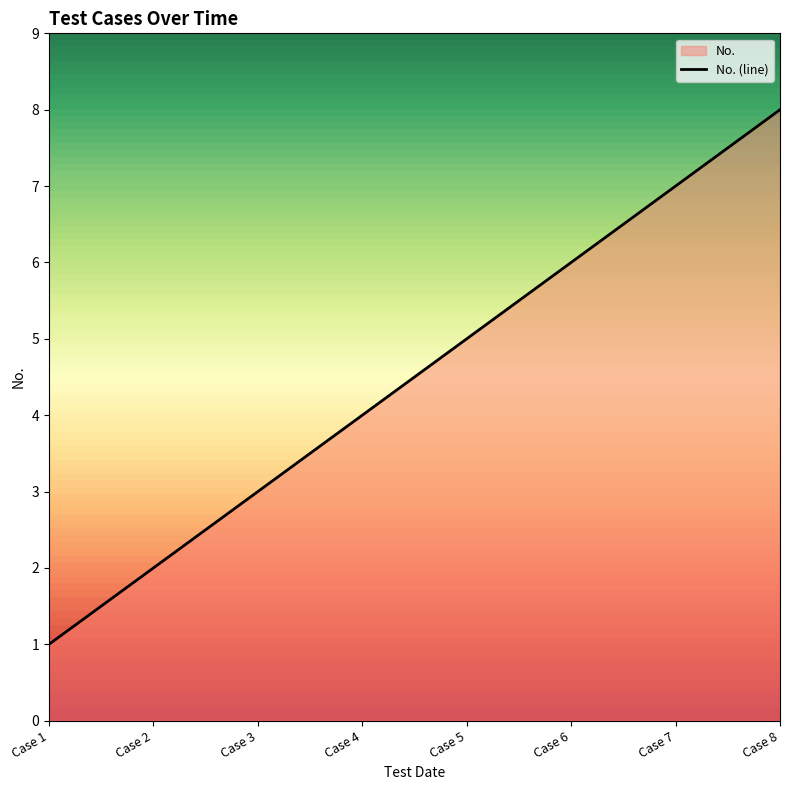

Count the number of categories in the chart.

8